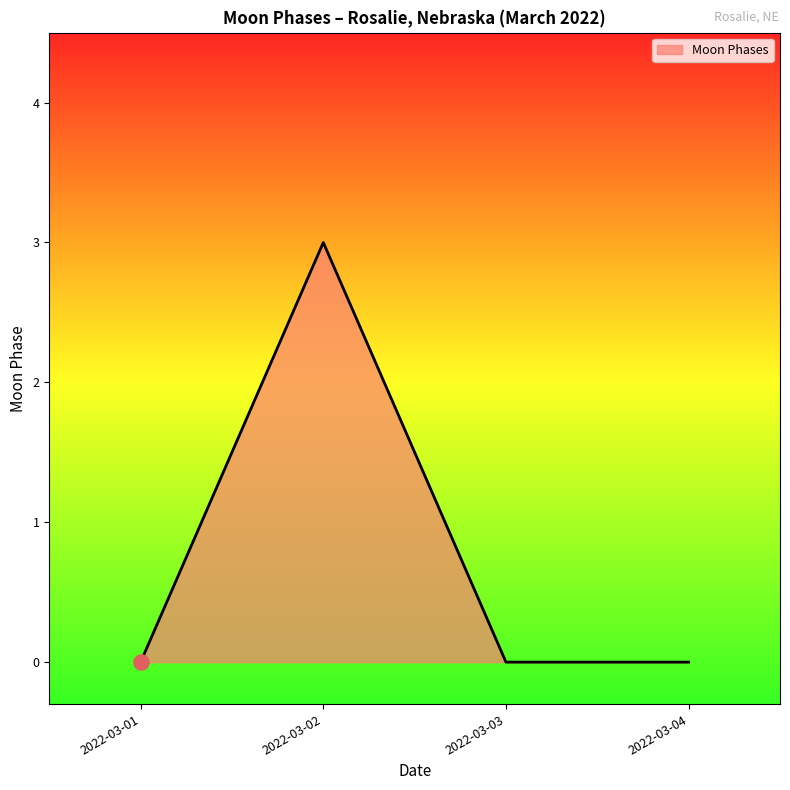

Between 2022-03-02 and 2022-03-04, which is larger?

2022-03-02